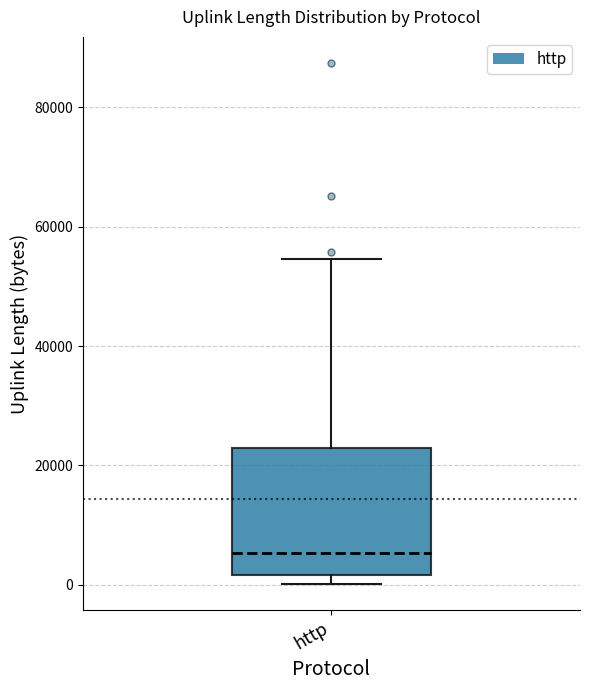

Transcribe this box plot: give where the median line is, the range the box spans, and where the two whiskers end, as read against the y-axis. The values are not printed on the chart, so give them approximately, as read against the axis.

median 6000, box 2000 to 22000, whiskers 0 to 54000